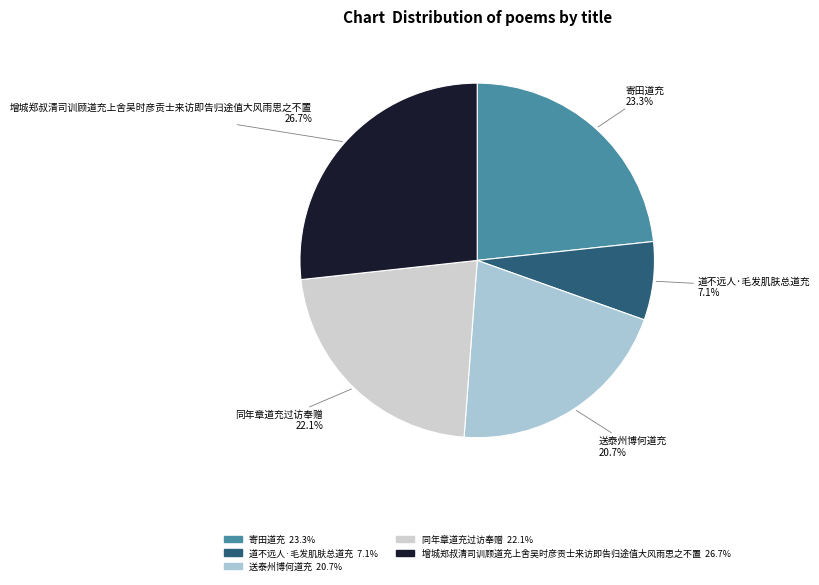

To the nearest percent, what is the combined percentage of 同年章道充过访奉赠 and 寄田道充?

45%